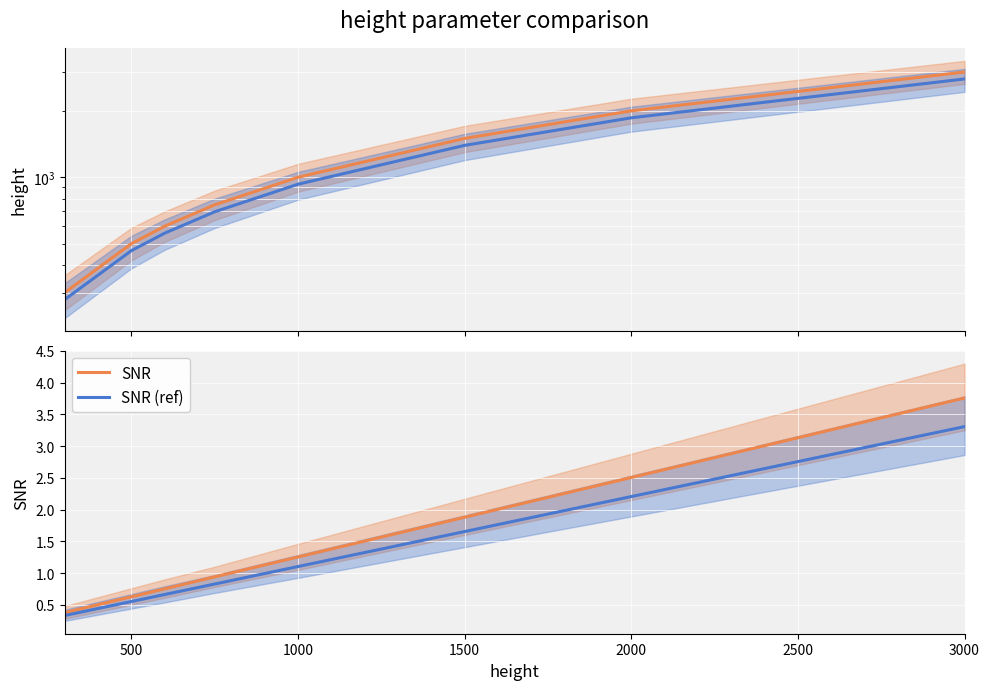

Where does the SNR (ref) series first go above 1?

1000